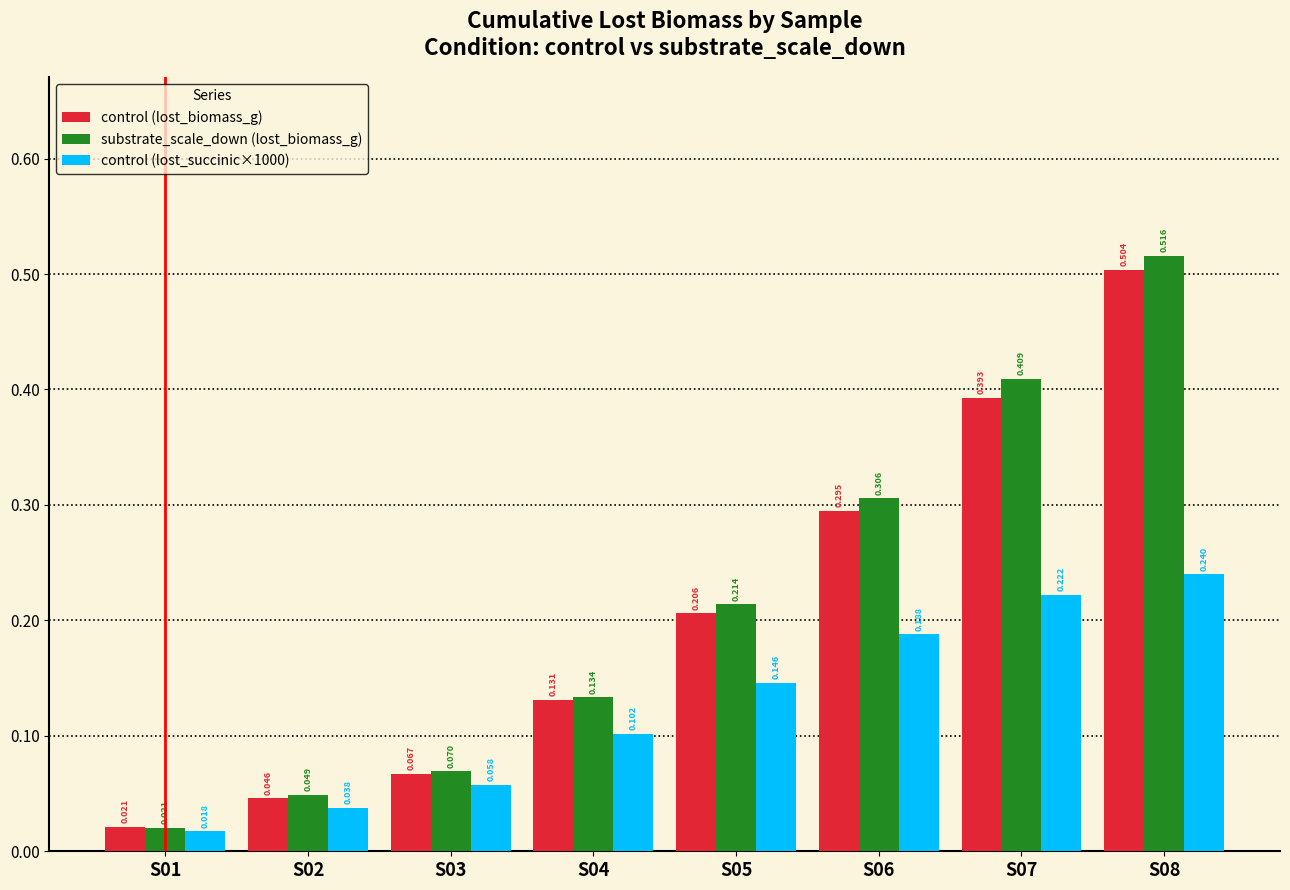

Which series has the largest total across all categories?

substrate_scale_down (lost_biomass_g)